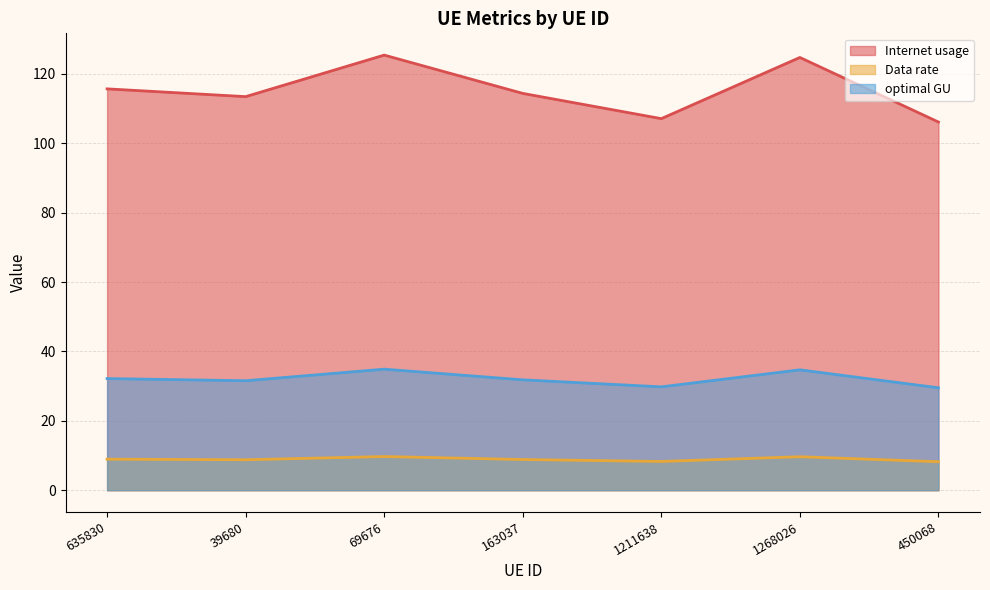

What is the difference between the maximum and second lowest values in the optimal GU series?

5.1